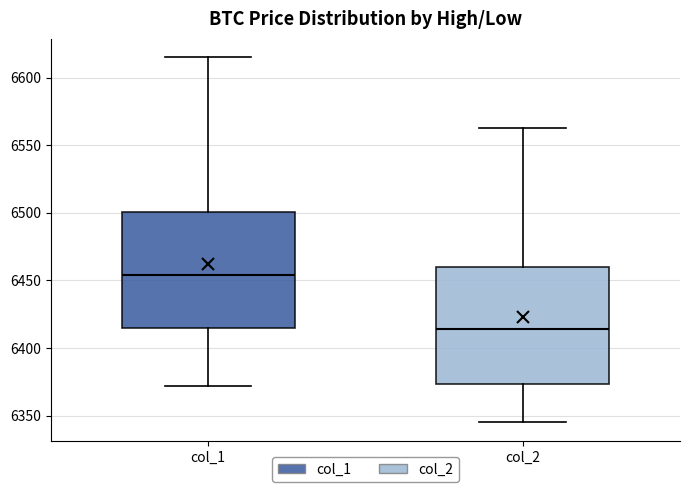

Reading left to right, transcribe this box plot: for each box, give where its median line is, the range the box spans, and where its two whiskers end, as read against the y-axis. The values are not printed on the chart, so give them approximately, as read against the axis.

col_1: median 6455, box 6415 to 6500, whiskers 6370 to 6615
col_2: median 6415, box 6375 to 6460, whiskers 6345 to 6565